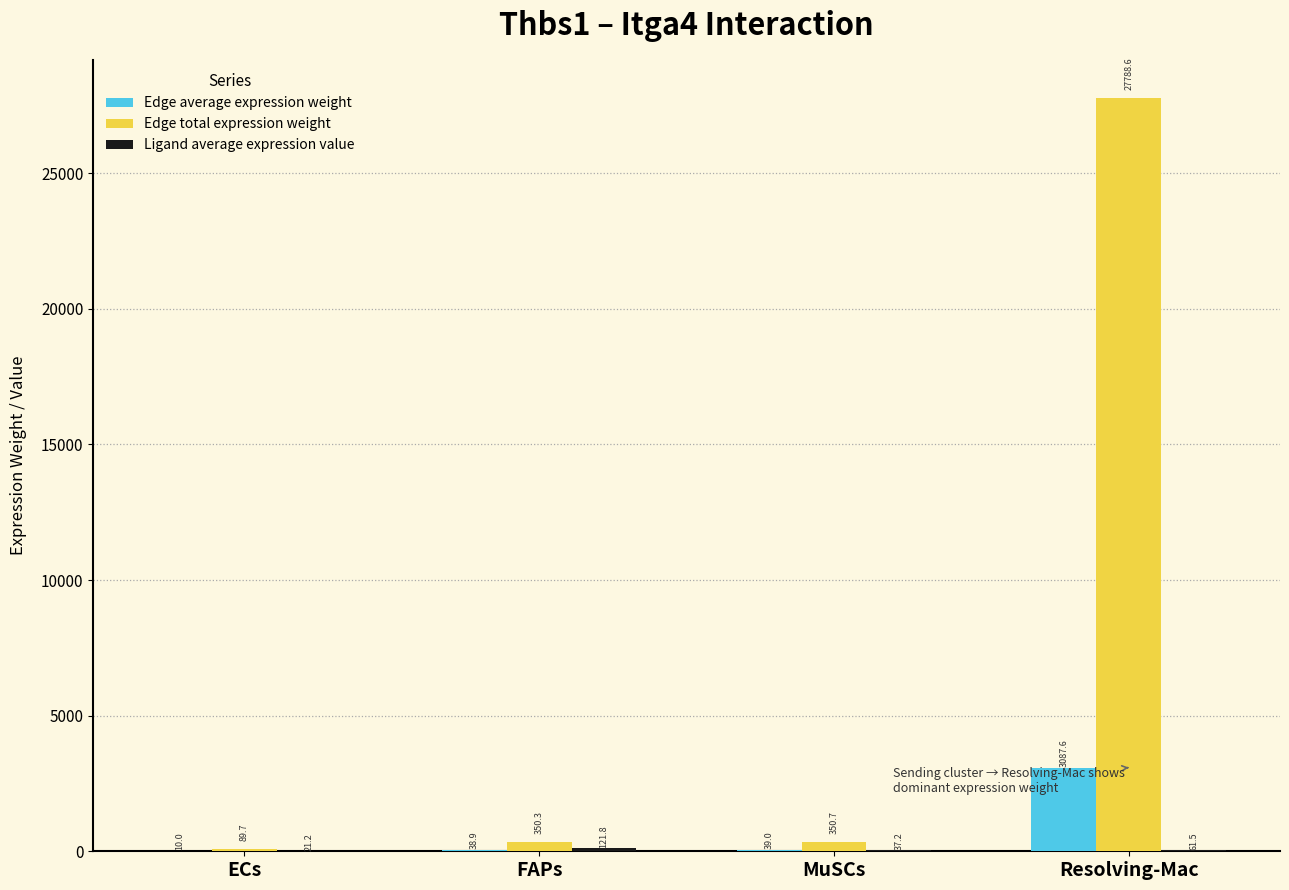

What is the sum of all Edge average expression weight values?

3175.5